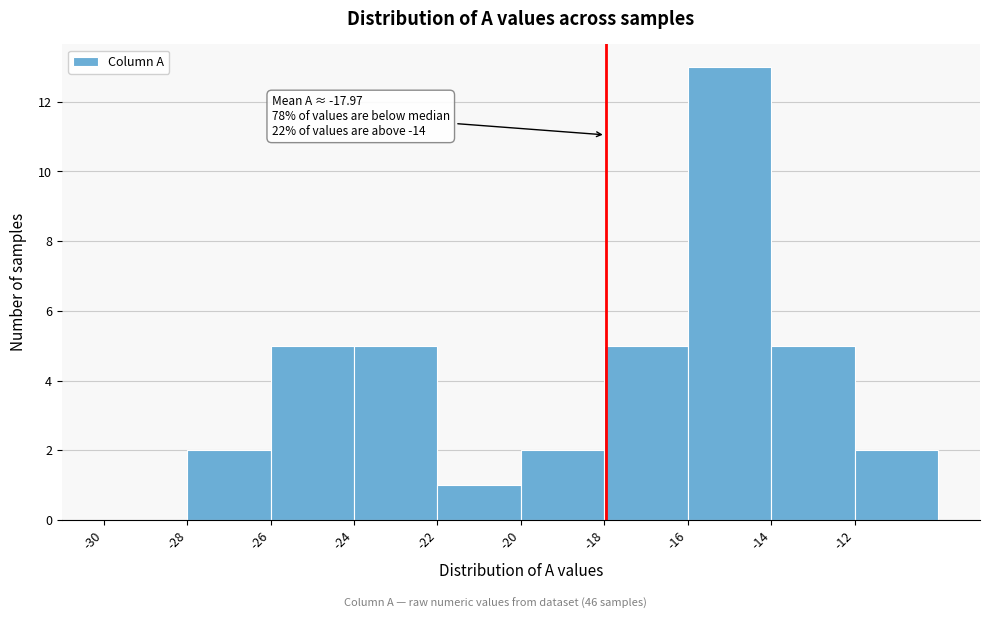

Over which range of the x-axis is the bar tallest?

-16 to -14